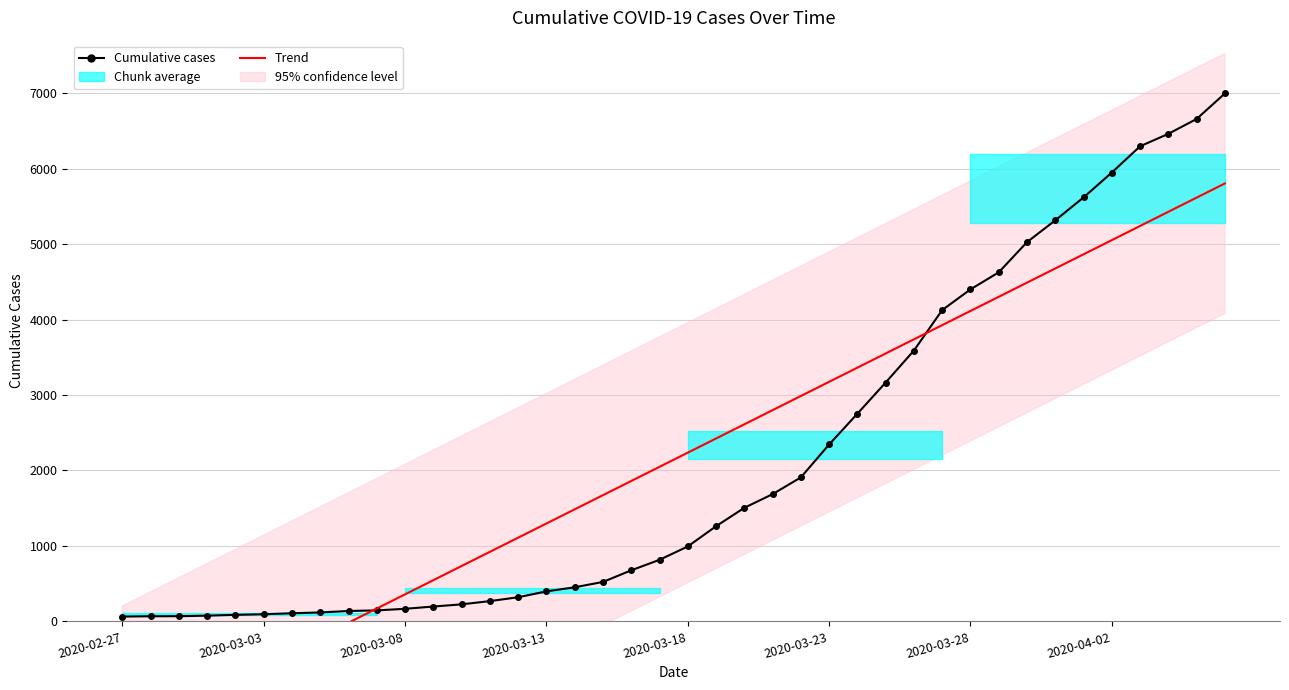

Reading left to right, list all the values displayed in this chart.

Cumulative cases: 64.0	68.0	69.0	76.0	87.0	95.0	108.0	119.0	138.0	146.0	167.0	197.0	226.0	269.0	320.0	398.0	452.0	523.0	677.0	816.0	993.0	1261.0	1505.0	1686.0	1908.0	2344.0	2752.0	3165.0	3589.0	4125.0	4399.0	4625.0	5025.0	5314.0	5617.0	5947.0	6295.0	6460.0	6657.0	6995.0
Trend: -1518.6	-1330.9	-1143.2	-955.5	-767.7	-580.0	-392.3	-204.6	-16.9	170.9	358.6	546.3	734.0	921.7	1109.5	1297.2	1484.9	1672.6	1860.3	2048.1	2235.8	2423.5	2611.2	2798.9	2986.7	3174.4	3362.1	3549.8	3737.5	3925.3	4113.0	4300.7	4488.4	4676.1	4863.9	5051.6	5239.3	5427.0	5614.8	5802.5